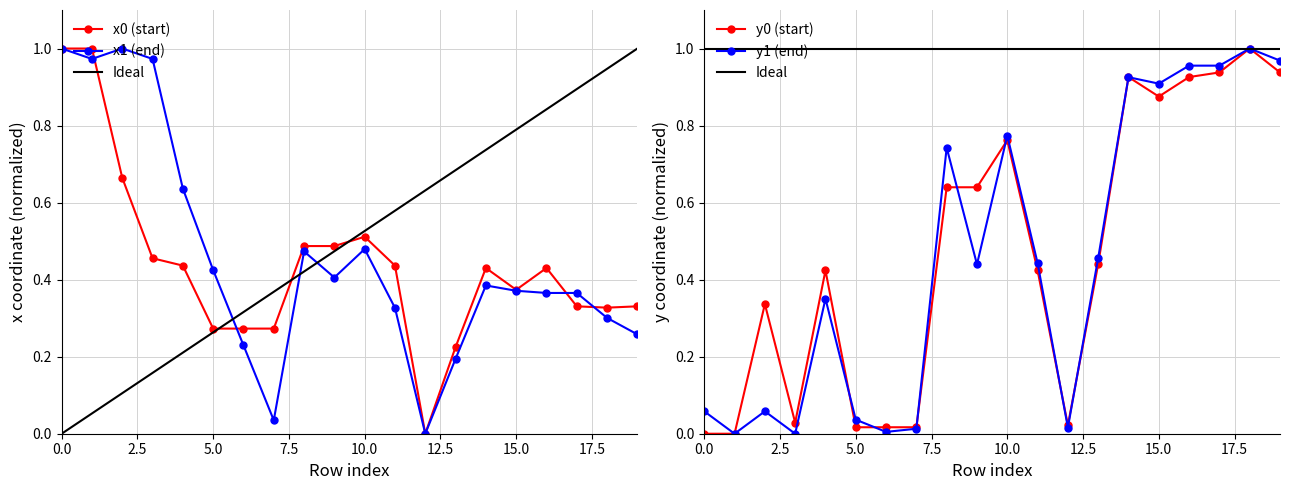

Reading left to right, what are all the values shown in this chart?

x0: 0=1.0	1=1.0	2=0.7	3=0.5	4=0.4	5=0.3	6=0.3	7=0.3	8=0.5	9=0.5	10=0.5	11=0.4	12=0.0	13=0.2	14=0.4	15=0.4	16=0.4	17=0.3	18=0.3	19=0.3
y0: 0=0.0	1=0.0	2=0.3	3=0.0	4=0.4	5=0.0	6=0.0	7=0.0	8=0.6	9=0.6	10=0.8	11=0.4	12=0.0	13=0.4	14=0.9	15=0.9	16=0.9	17=0.9	18=1.0	19=0.9
x1: 0=1.0	1=1.0	2=1.0	3=1.0	4=0.6	5=0.4	6=0.2	7=0.0	8=0.5	9=0.4	10=0.5	11=0.3	12=0.0	13=0.2	14=0.4	15=0.4	16=0.4	17=0.4	18=0.3	19=0.3
y1: 0=0.1	1=0.0	2=0.1	3=0.0	4=0.4	5=0.0	6=0.0	7=0.0	8=0.7	9=0.4	10=0.8	11=0.4	12=0.0	13=0.5	14=0.9	15=0.9	16=1.0	17=1.0	18=1.0	19=1.0